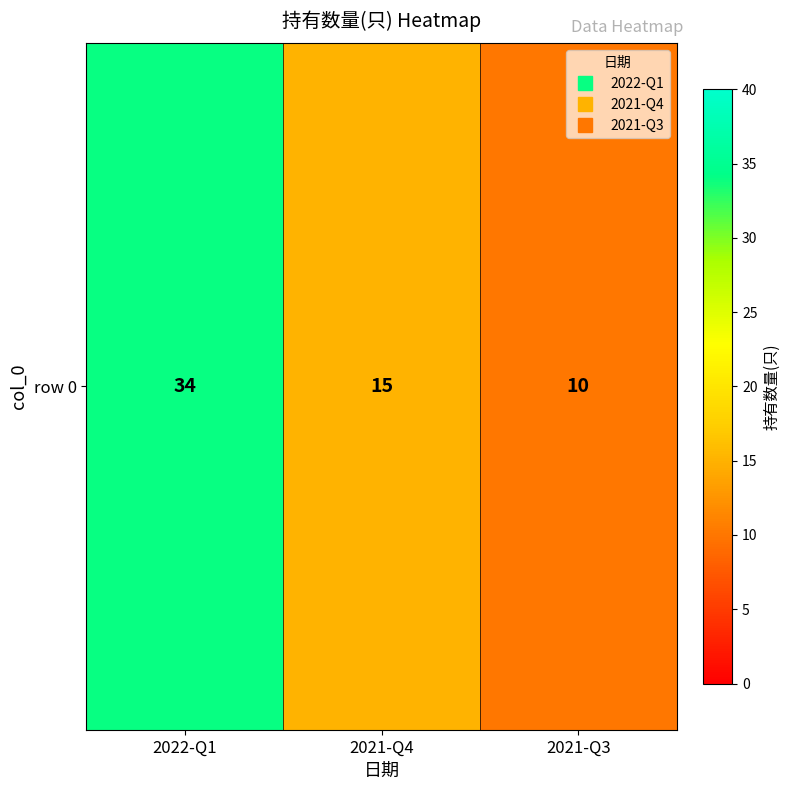

What is the greatest value displayed?

34